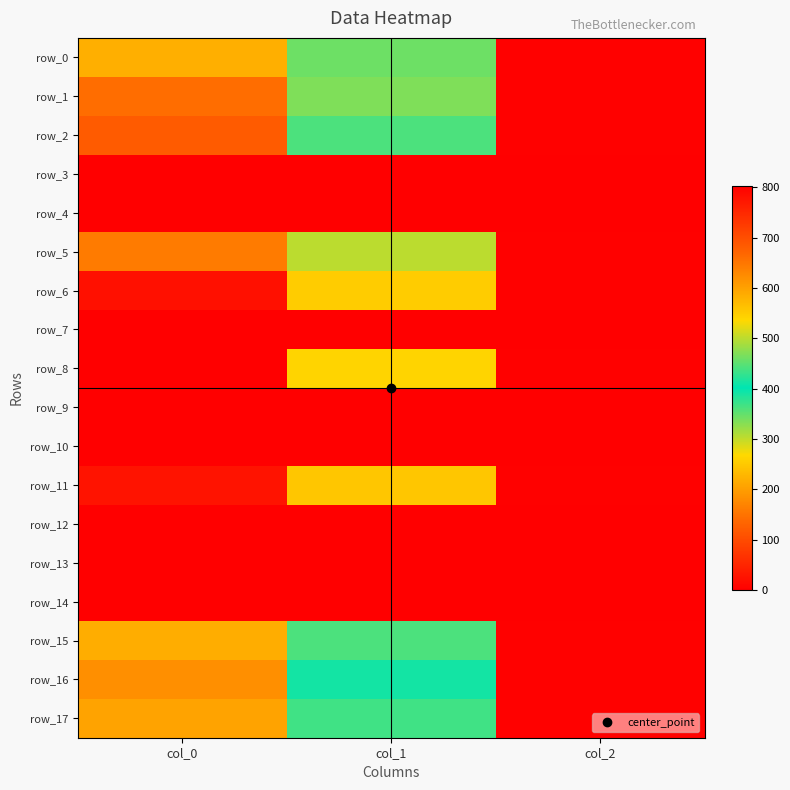

At which category is the sum across all series the highest?

col_0